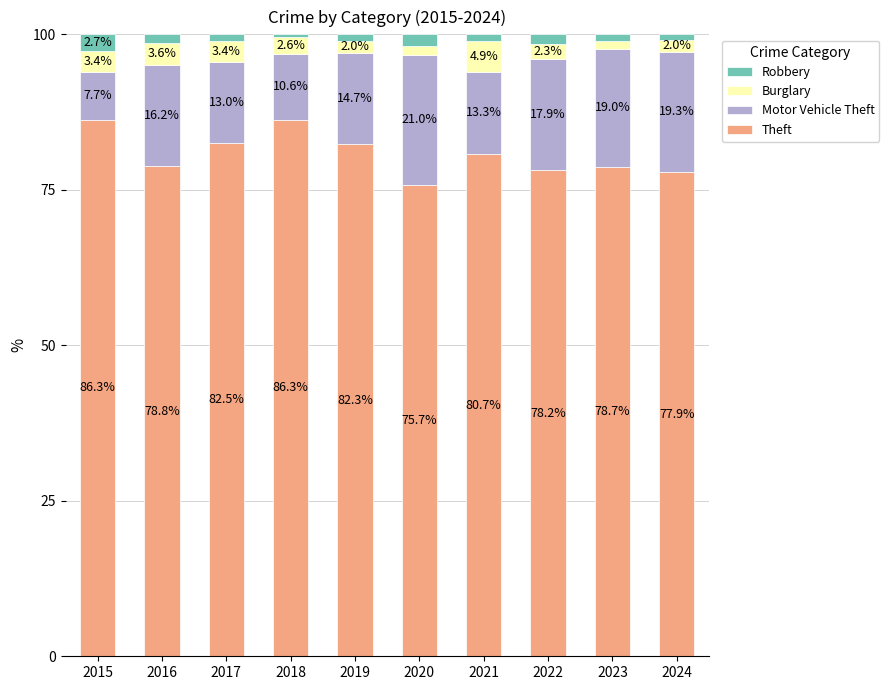

What is the minimum value for Theft?

75.7